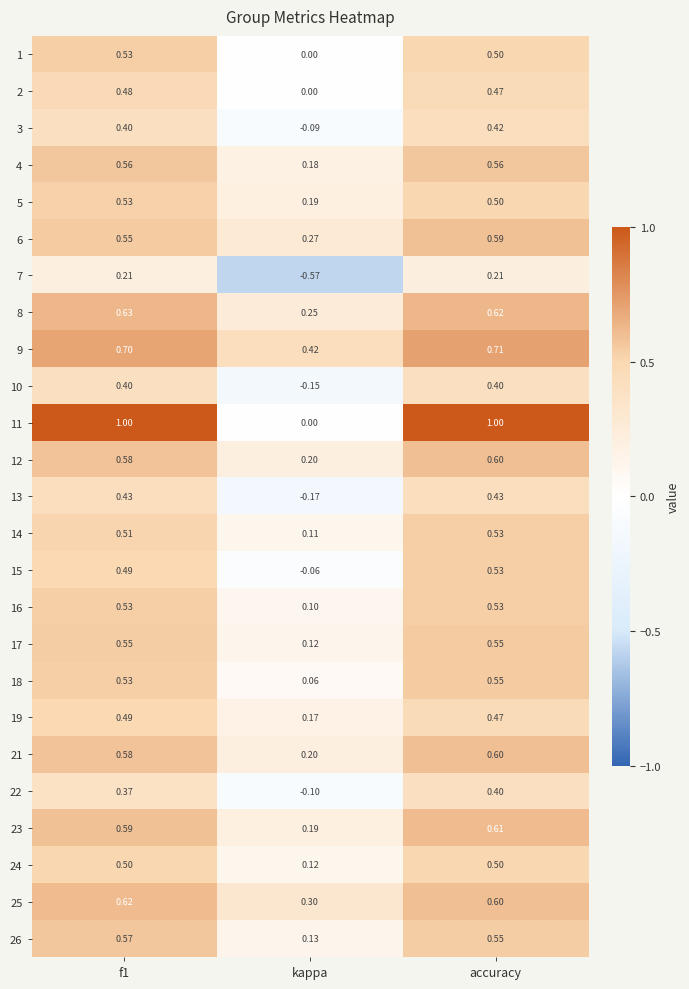

At which category is the sum across all series the highest?

accuracy